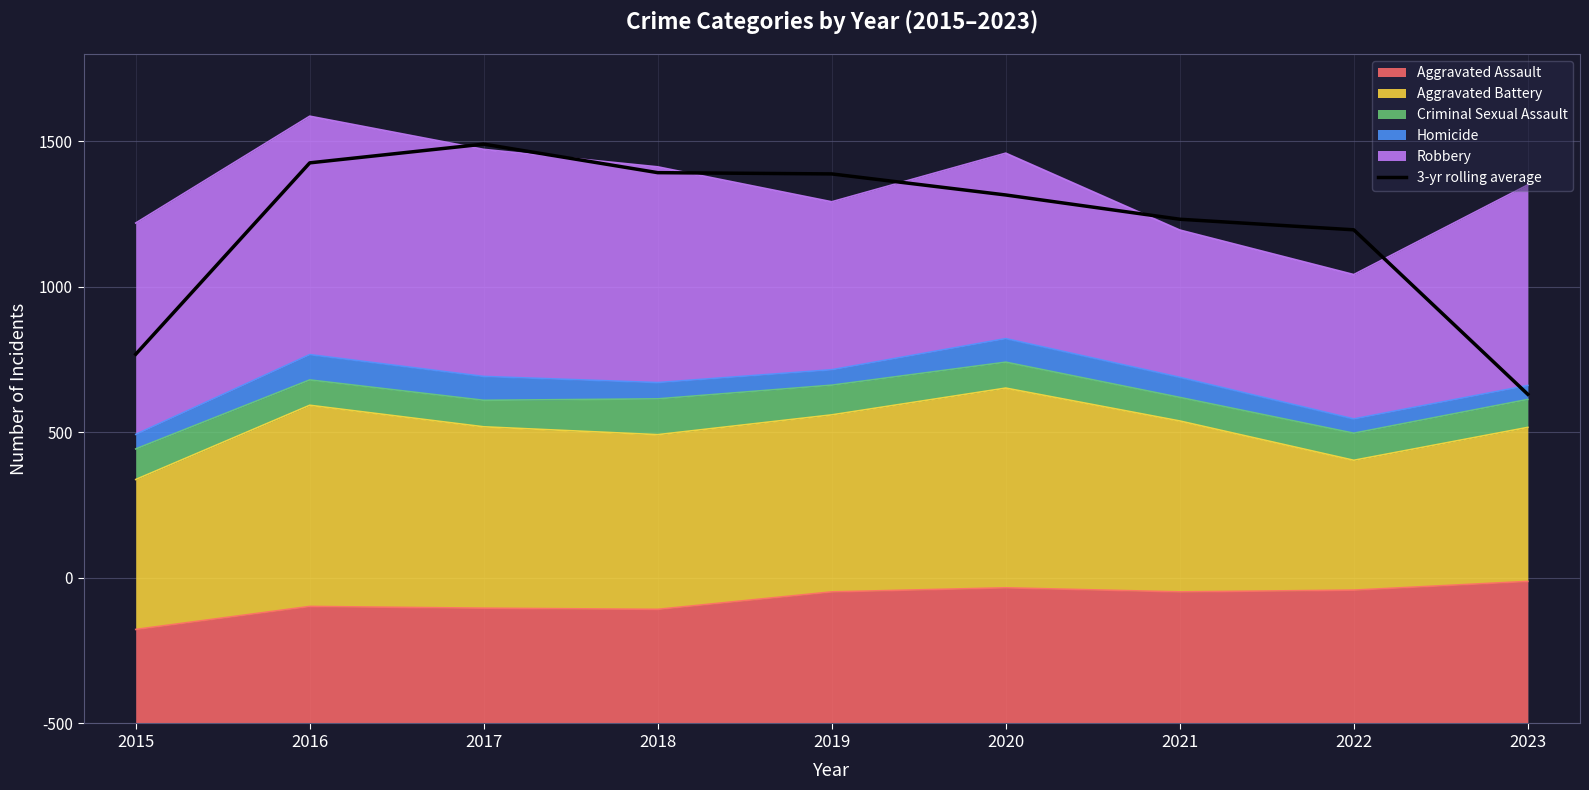

The chart shows a value of 1990.0 at 2017. True or false?

True